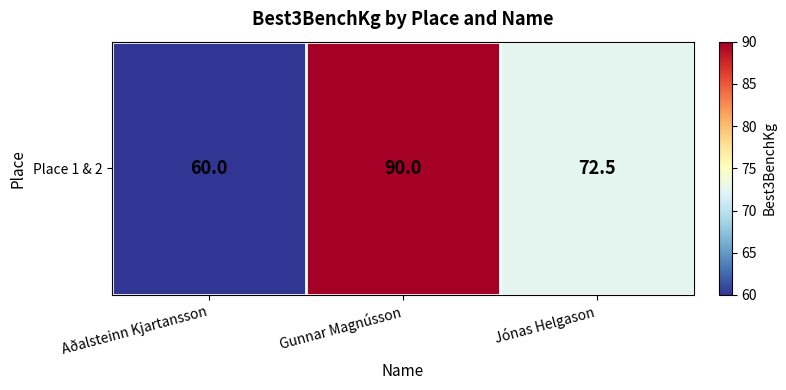

How many data points are above 72?

2